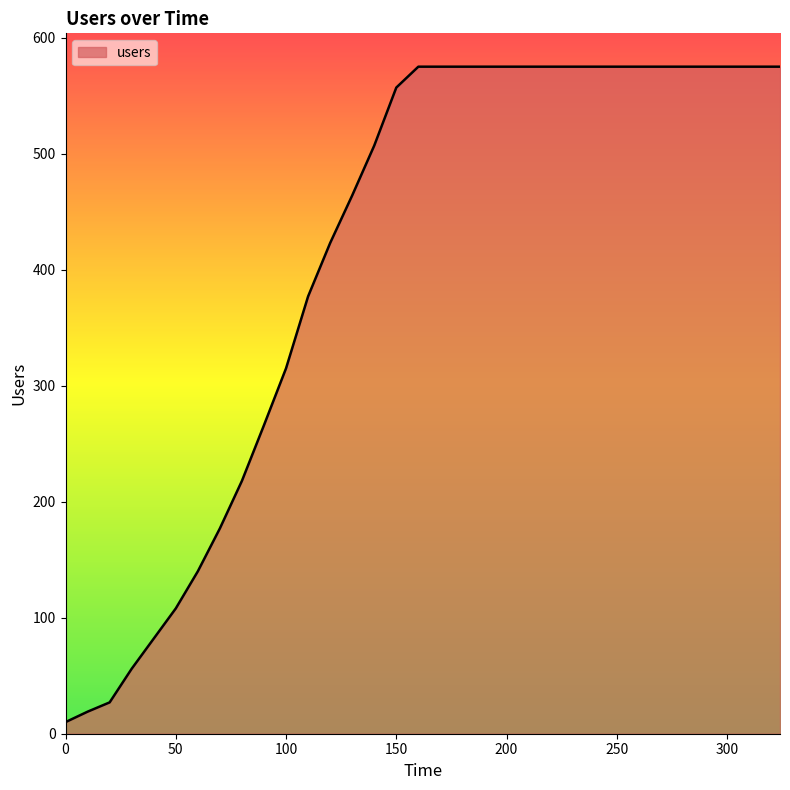

What is the greatest value displayed?

575